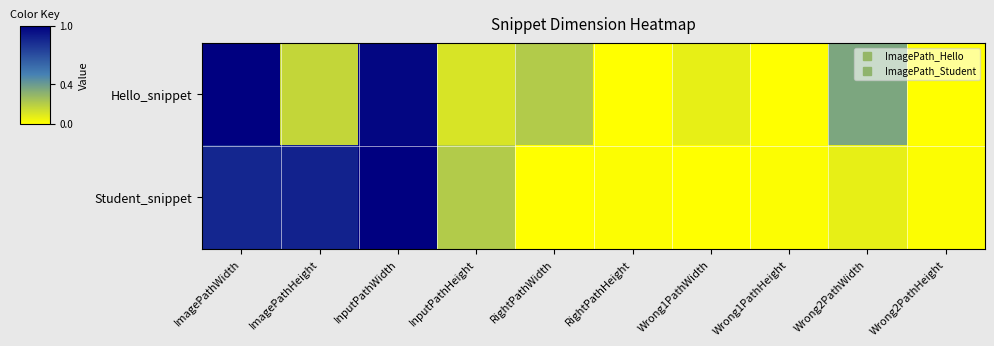

Reading left to right, extract all data points from this chart.

Hello_snippet: ImagePathWidth=1.0	ImagePathHeight=0.2	InputPathWidth=1.0	InputPathHeight=0.1	RightPathWidth=0.2	RightPathHeight=0.0	Wrong1PathWidth=0.1	Wrong1PathHeight=0.0	Wrong2PathWidth=0.4	Wrong2PathHeight=0.0
Student_snippet: ImagePathWidth=0.9	ImagePathHeight=0.9	InputPathWidth=1.0	InputPathHeight=0.2	RightPathWidth=0.0	RightPathHeight=0.0	Wrong1PathWidth=0.0	Wrong1PathHeight=0.0	Wrong2PathWidth=0.1	Wrong2PathHeight=0.0